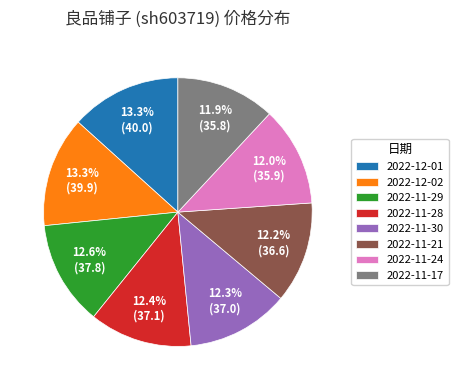

Approximately how many times larger is the value at 2022-11-29 compared to 2022-11-17?

1.1